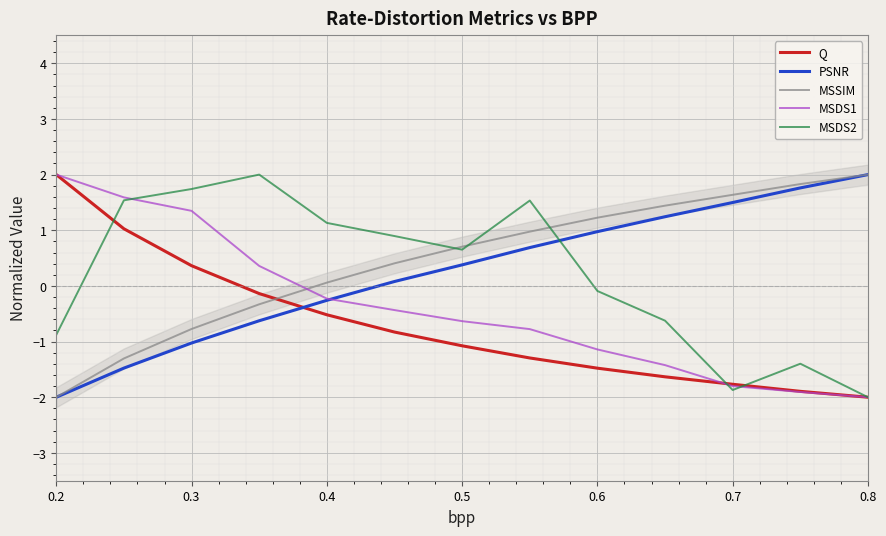

Which series ends up on top after the final intersection of MSDS2 and PSNR?

PSNR